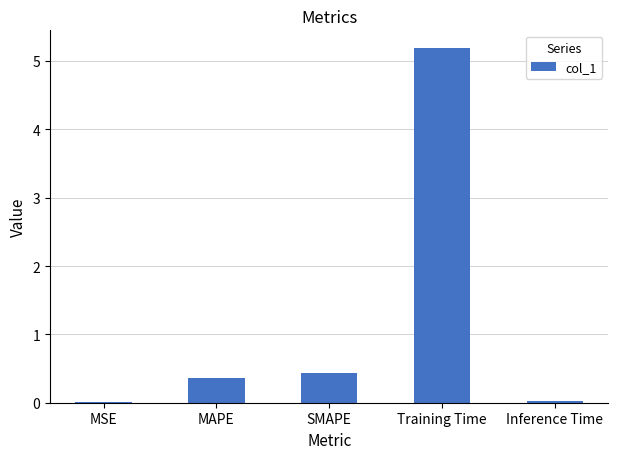

The value at Training Time is 3.6. True or false?

False